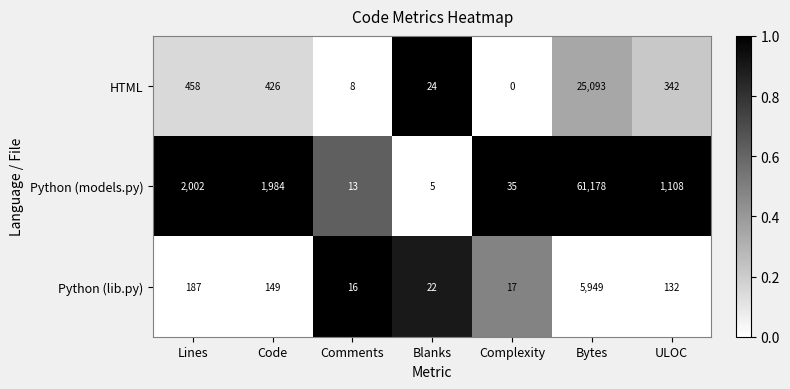

What is the sum of all HTML values?

26351